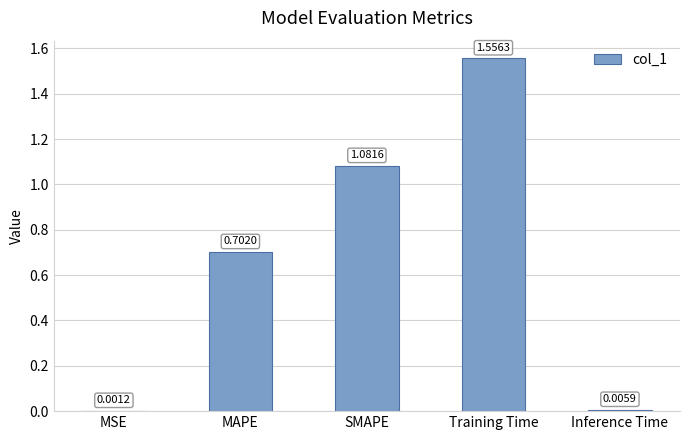

Where is the data nearest to the value 0?

MSE